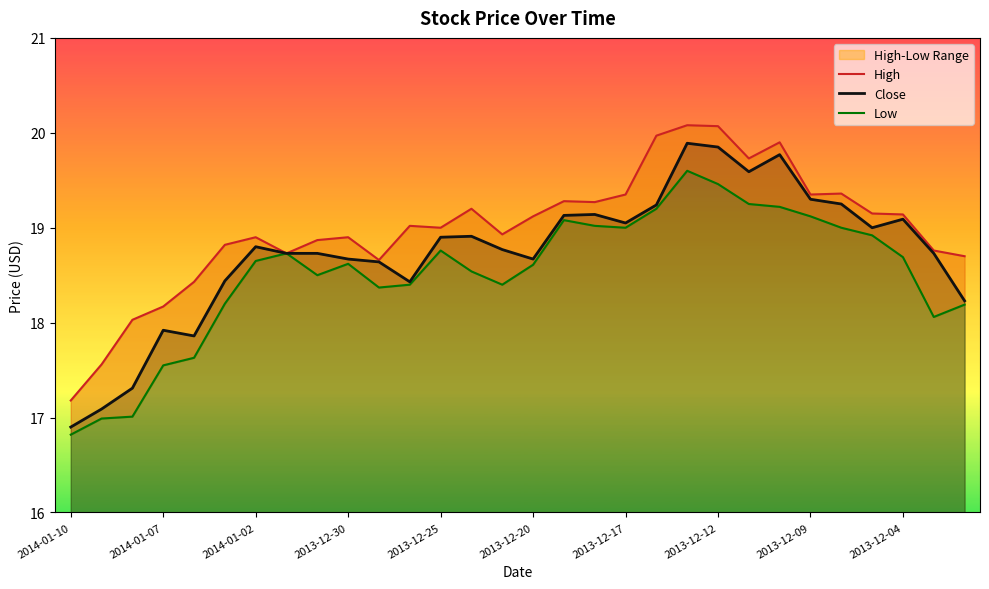

The Close series shows 7.0 at 2013-12-30. True or false?

False